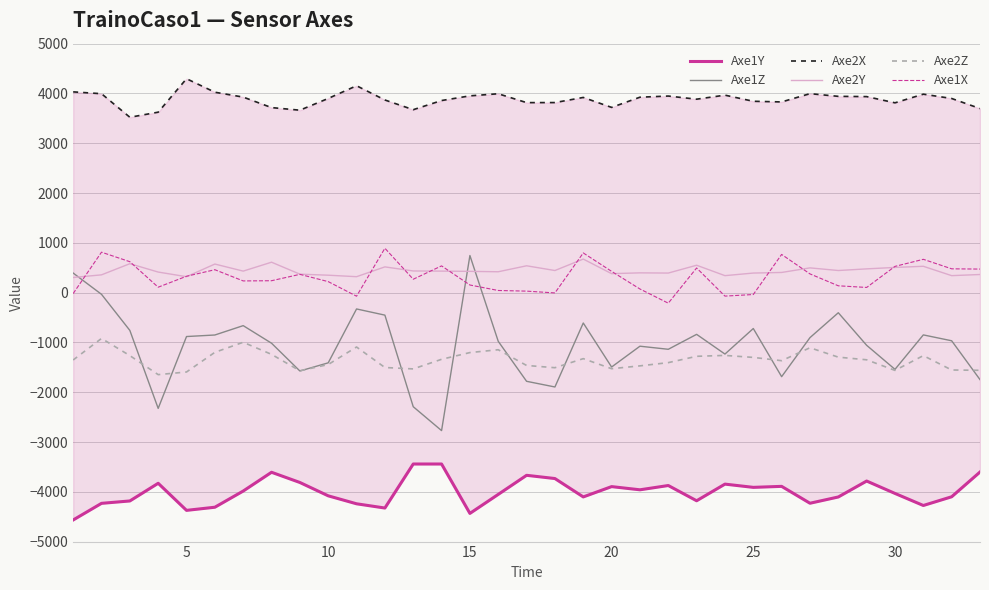

True or false: Axe1Z and Axe2X cross at least once.

False